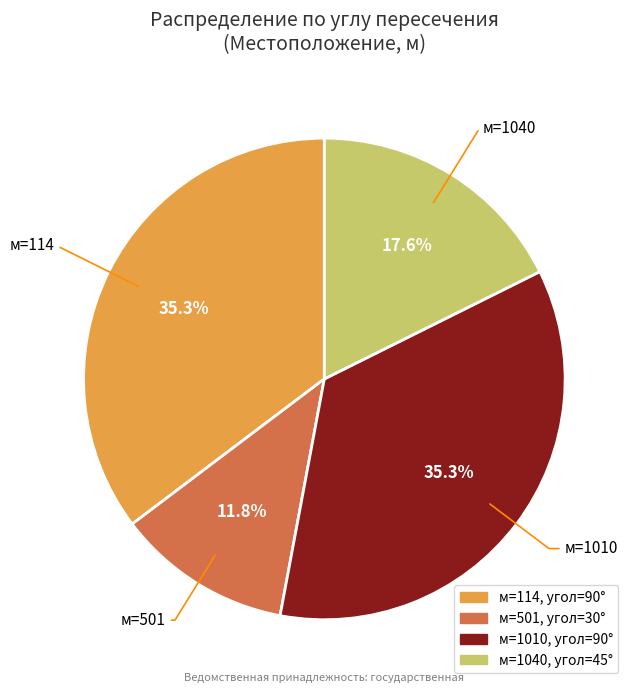

Does any single category account for the majority?

No